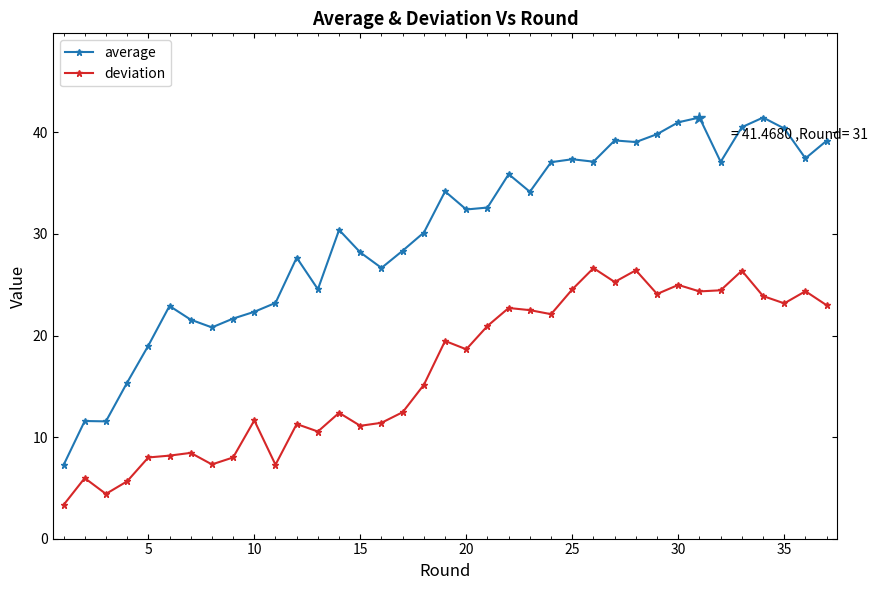

What is the sum of all average values?

1110.6